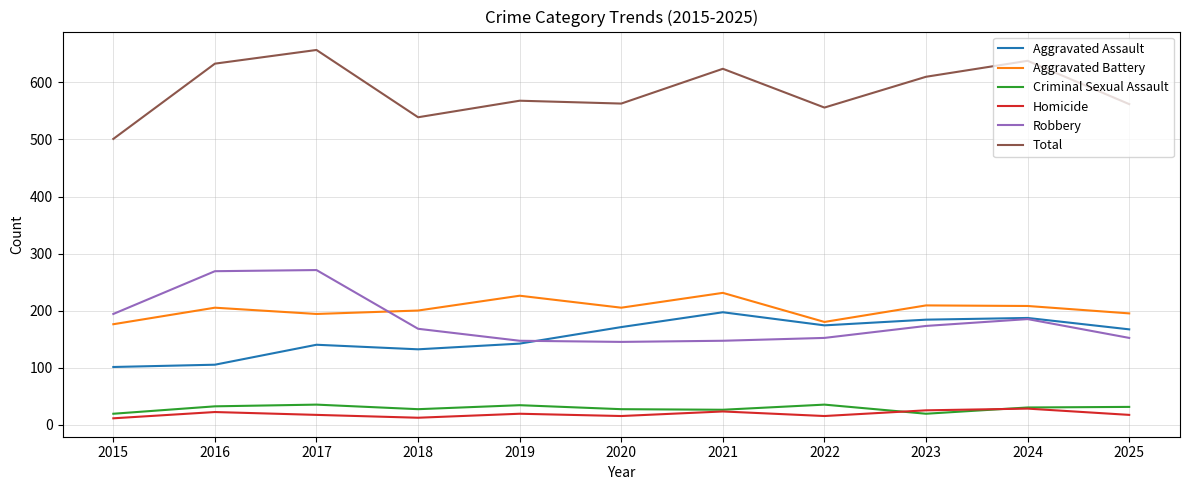

Rank the series at 2023 from highest to lowest value.

Total, Aggravated Battery, Aggravated Assault, Robbery, Homicide, Criminal Sexual Assault